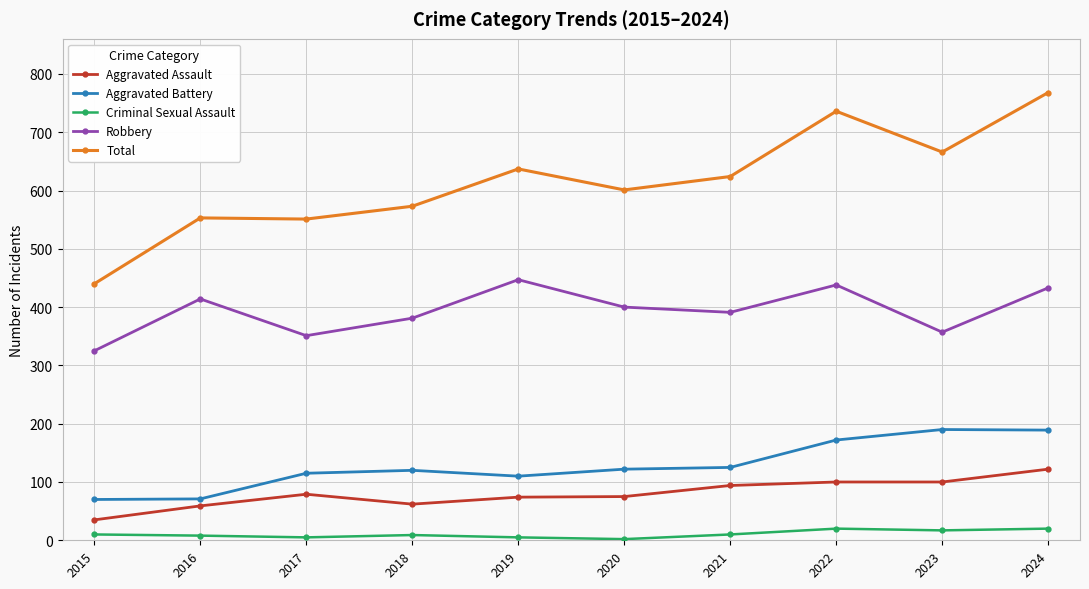

What is the total value across all series at 2022?

1466